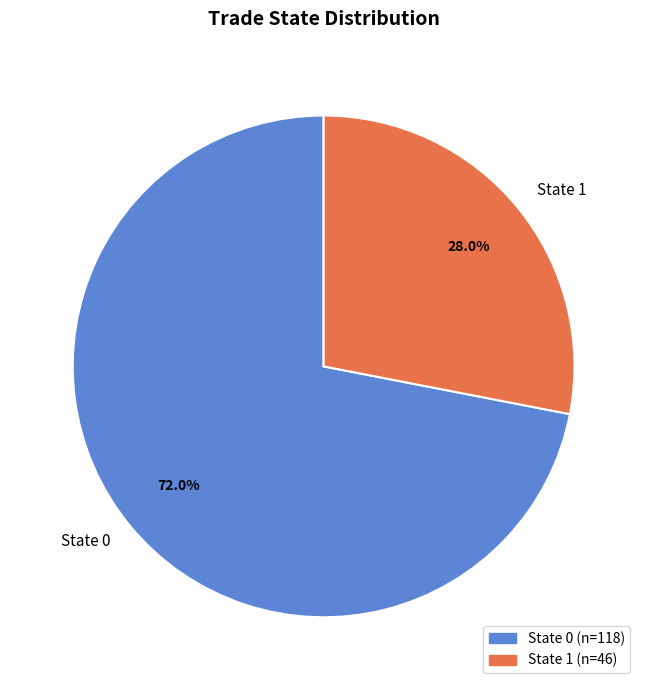

What is the total percentage of State 0 and State 1?

100.0%